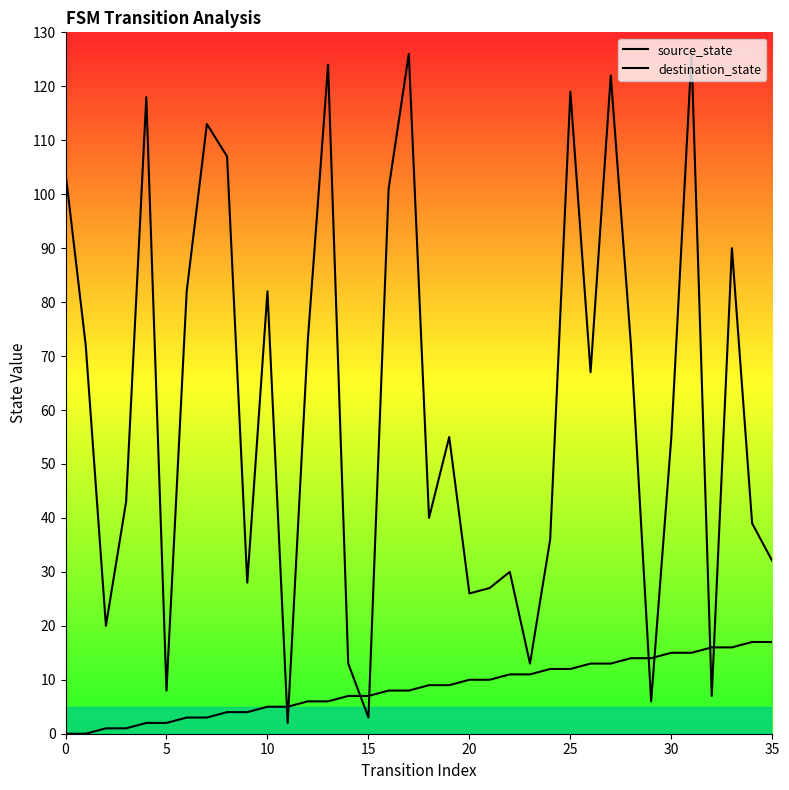

How many intersections are there between destination_state and source_state?

8